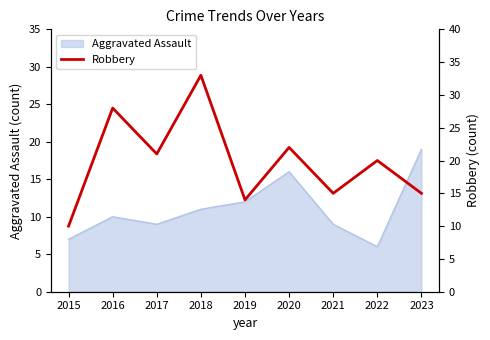

Where is the first local minimum?

2017